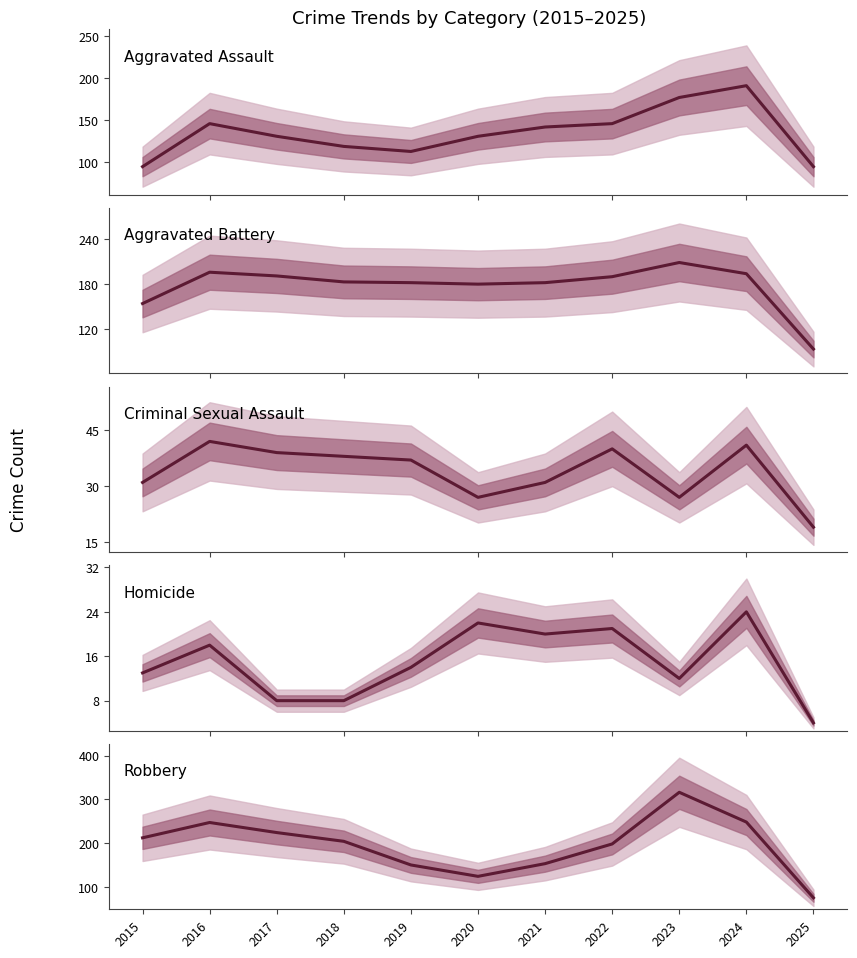

List the series in order of their peak value, highest first.

Robbery, Aggravated Battery, Aggravated Assault, Criminal Sexual Assault, Homicide